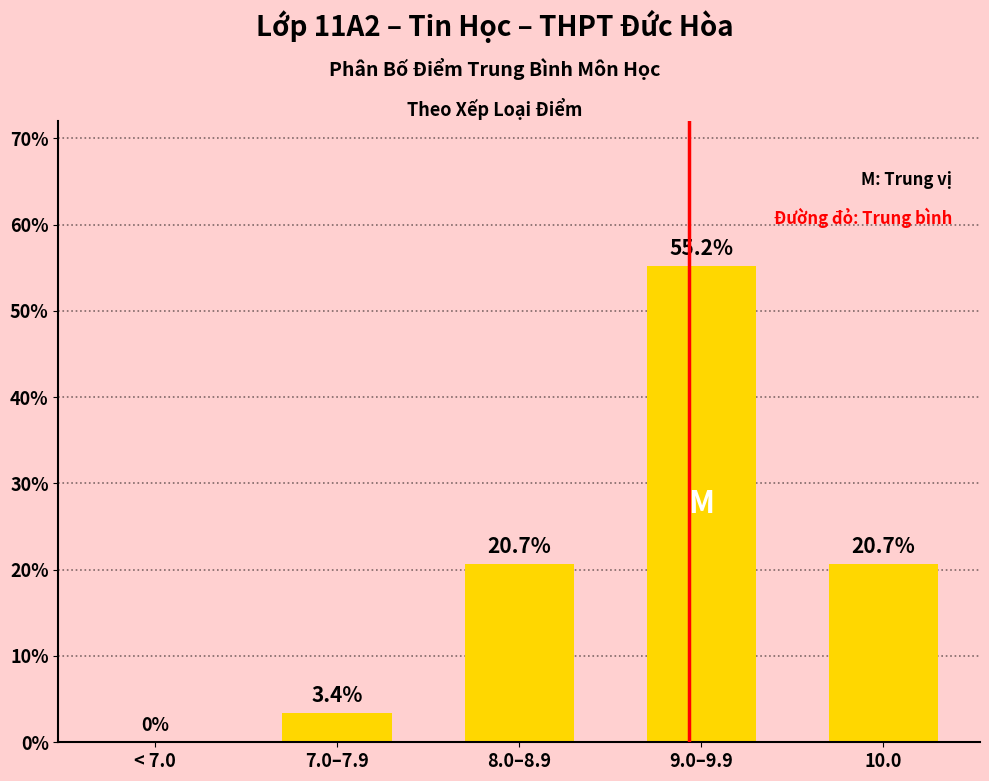

Reading right to left, what are all the values shown in this chart?

20.7	55.2	20.7	3.4	0.0